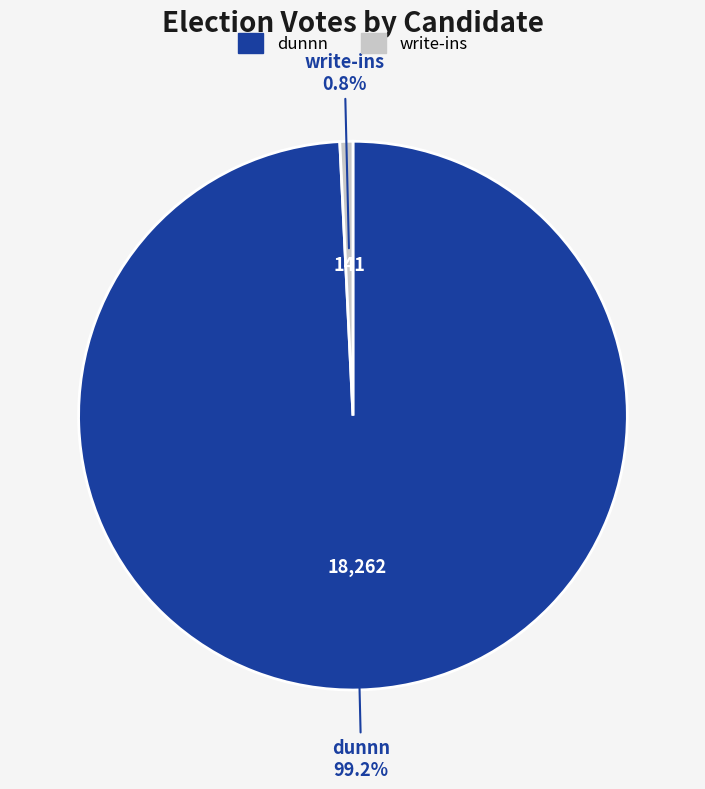

Which category accounts for the majority?

dunnn